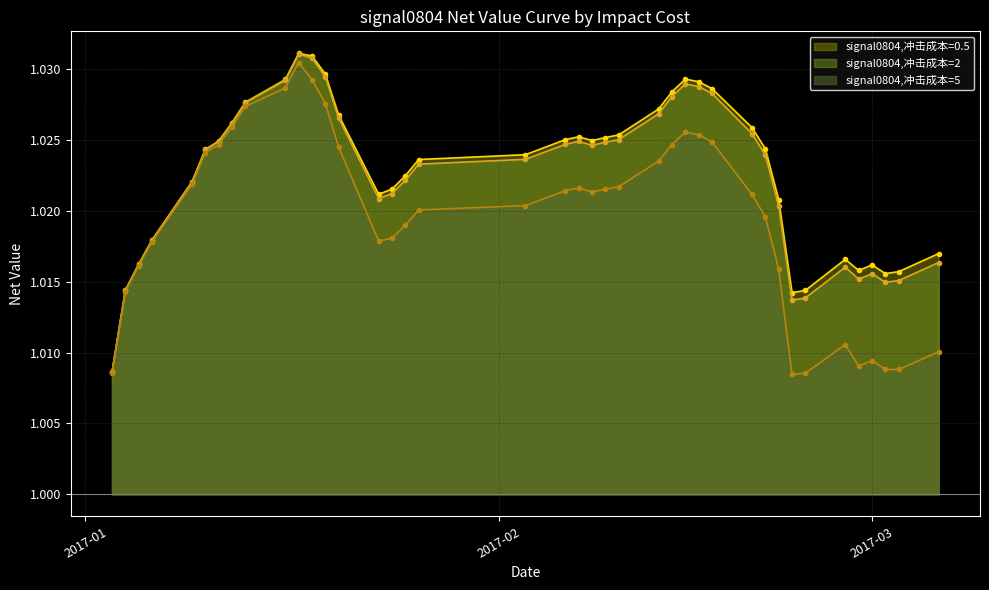

At how many categories does at least one series exceed 1?

40